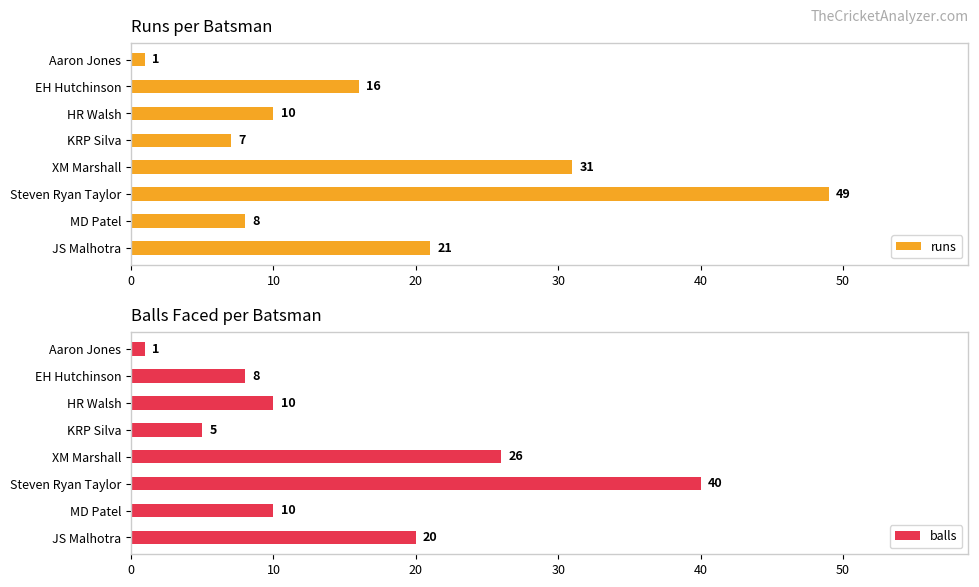

Is it true that runs equals 5 at HR Walsh?

False